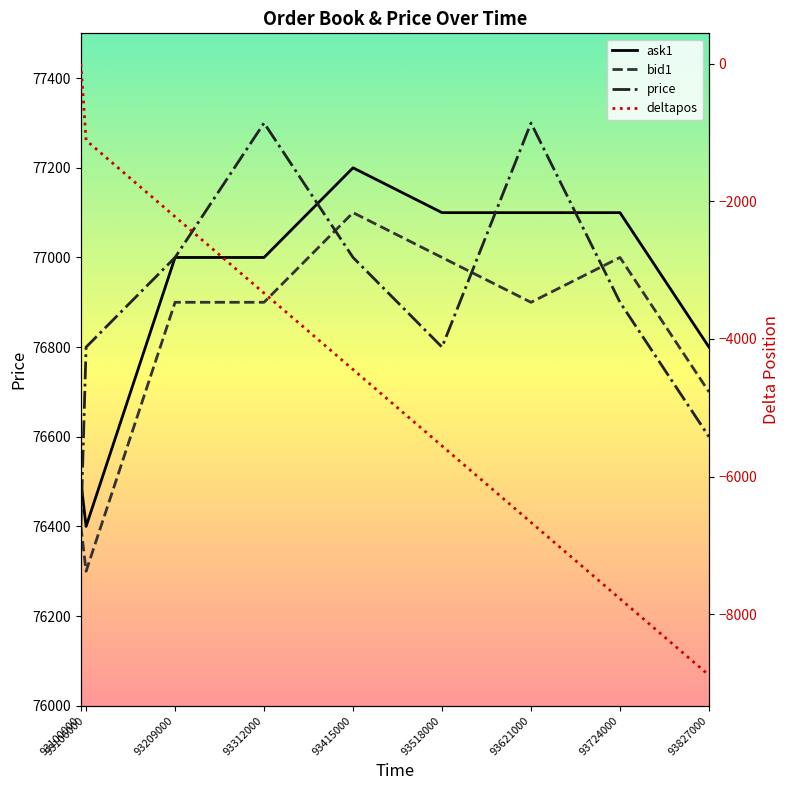

Does the chart have visible grid lines?

No